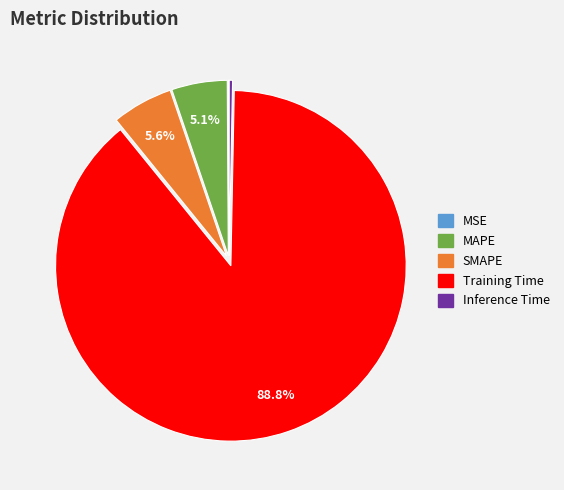

The Training Time slice represents 89% of the pie. True or false?

True